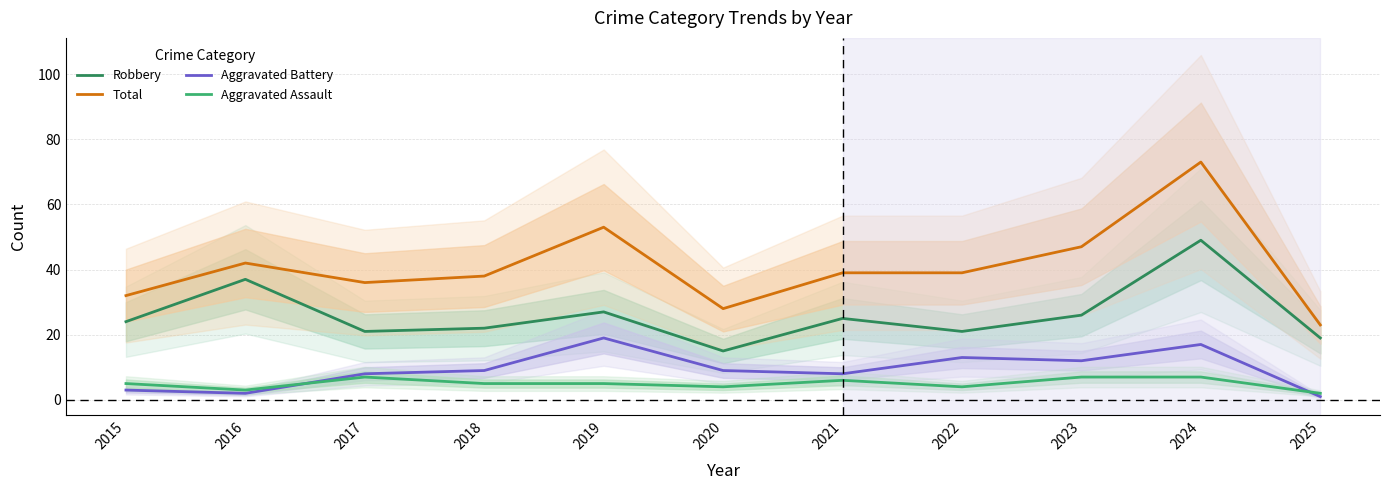

Is it true that Robbery equals 15 at 2020?

True